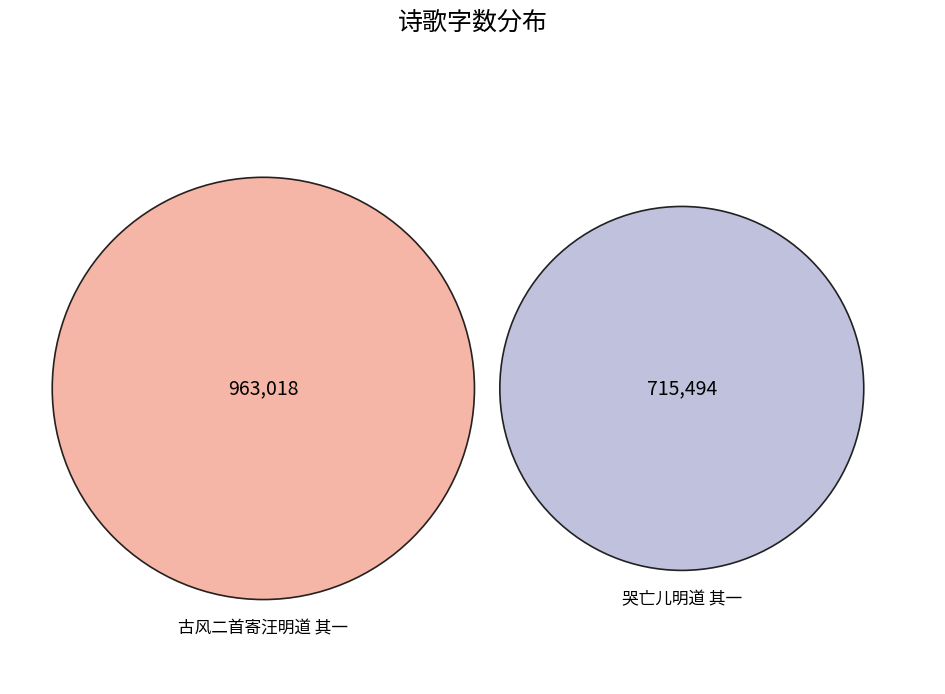

Between 古风二首寄汪明道 其一 and 哭亡儿明道 其一, which is larger?

古风二首寄汪明道 其一